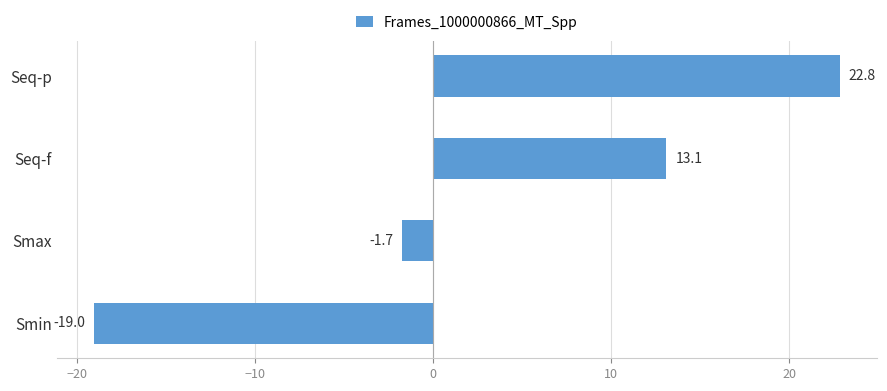

Which label corresponds to the smallest value in the chart?

Smin